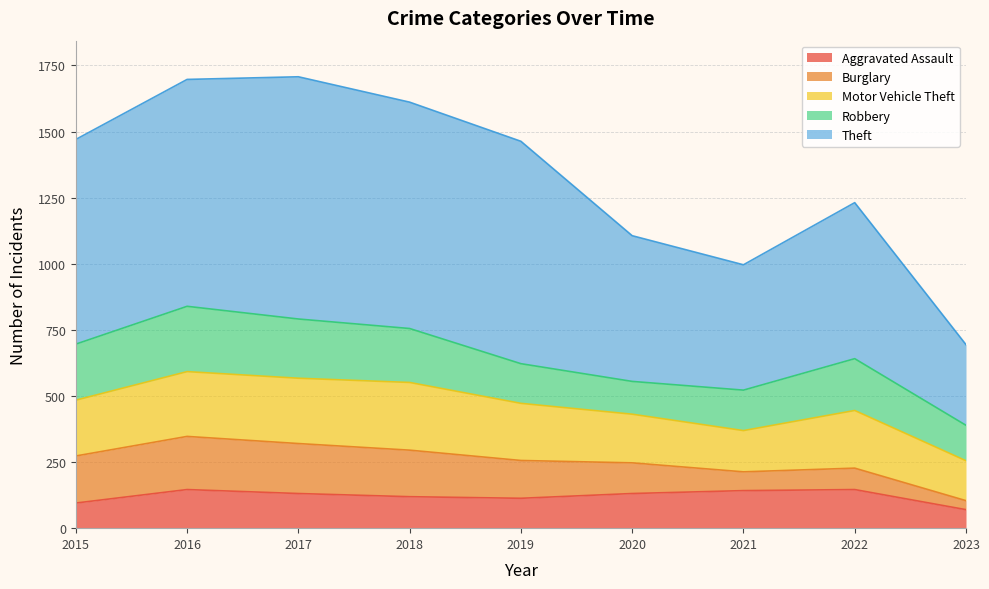

At which category is the sum across all series the highest?

2017